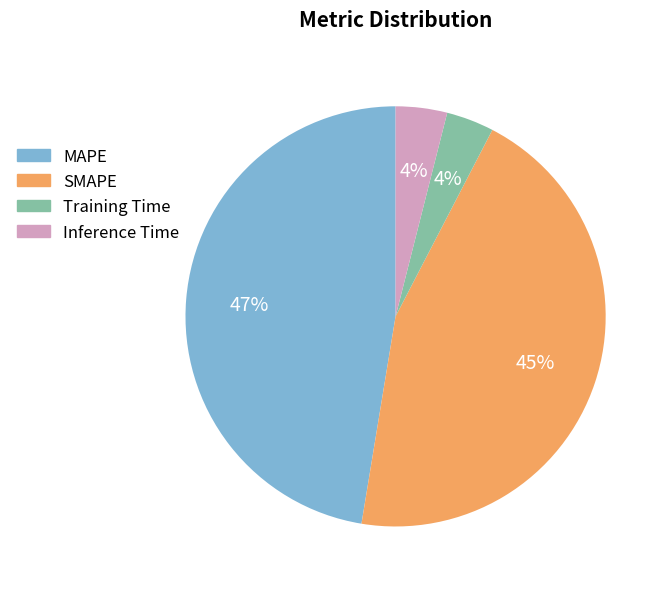

To the nearest percent, what is the average slice percentage?

25%